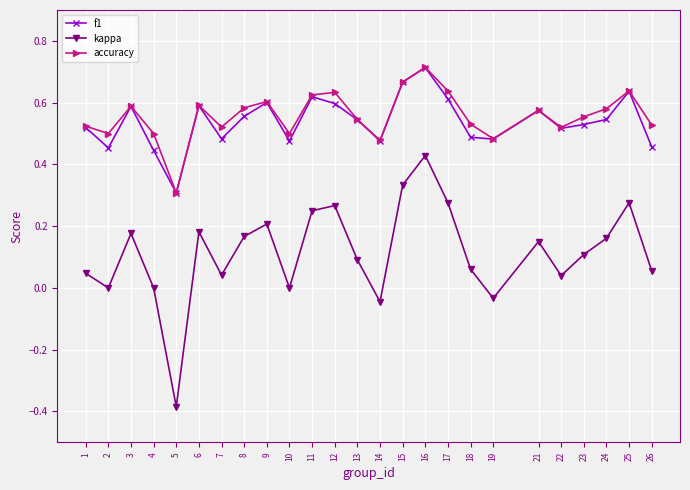

True or false: kappa and accuracy intersect in this chart.

False